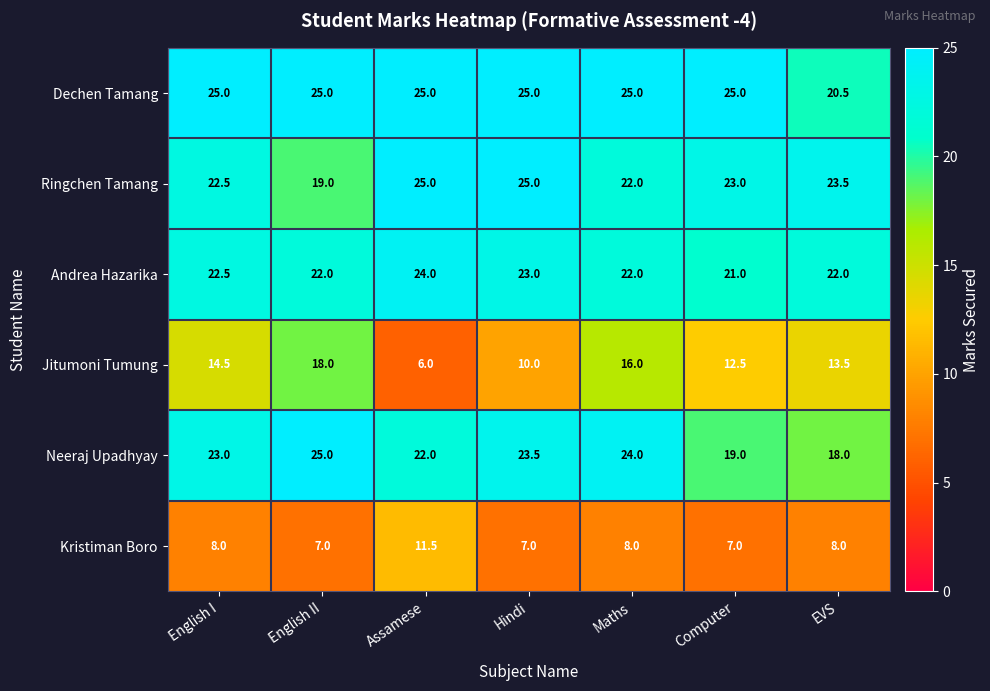

Where is Ringchen Tamang nearest to the value 22?

Maths